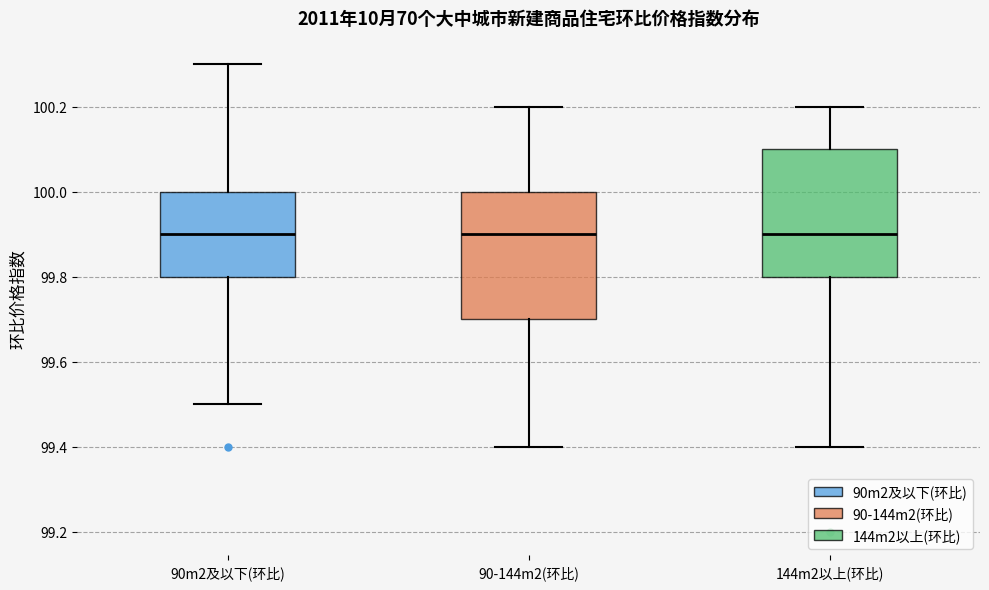

Reading left to right, transcribe this box plot: for each box, give where its median line is, the range the box spans, and where its two whiskers end, as read against the y-axis. The values are not printed on the chart, so give them approximately, as read against the axis.

90m2及以下(环比): median 99.9, box 99.8 to 100.0, whiskers 99.5 to 100.3
90-144m2(环比): median 99.9, box 99.7 to 100.0, whiskers 99.4 to 100.2
144m2以上(环比): median 99.9, box 99.8 to 100.1, whiskers 99.4 to 100.2